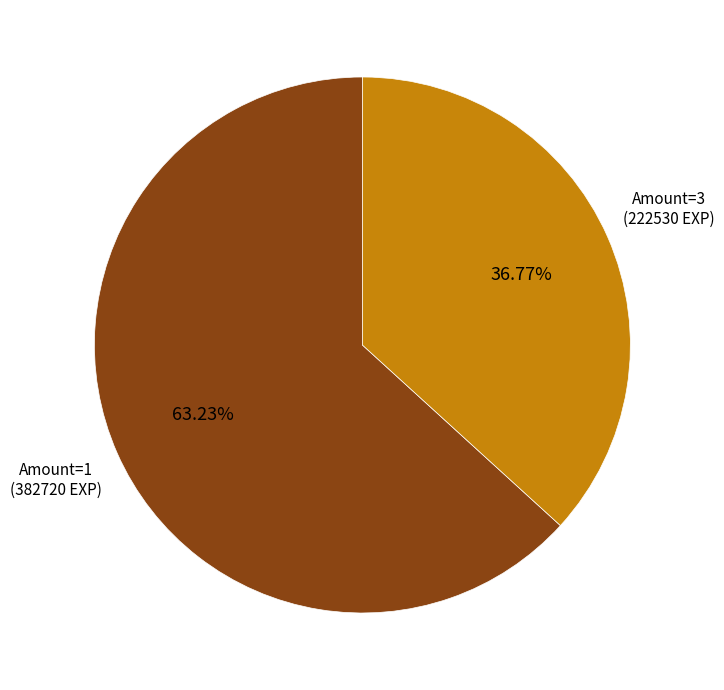

Does any single category account for the majority?

Yes